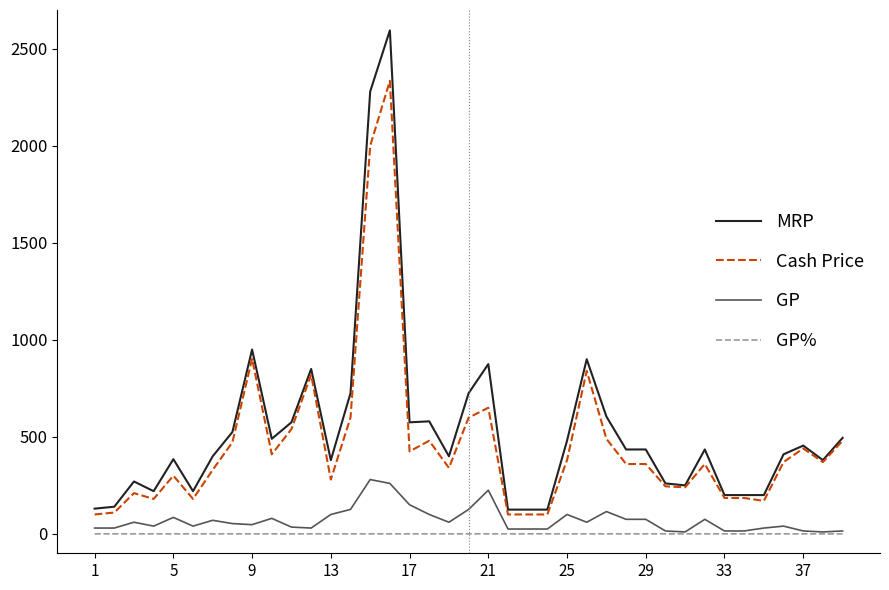

What is the maximum value shown in the chart?

2595.0